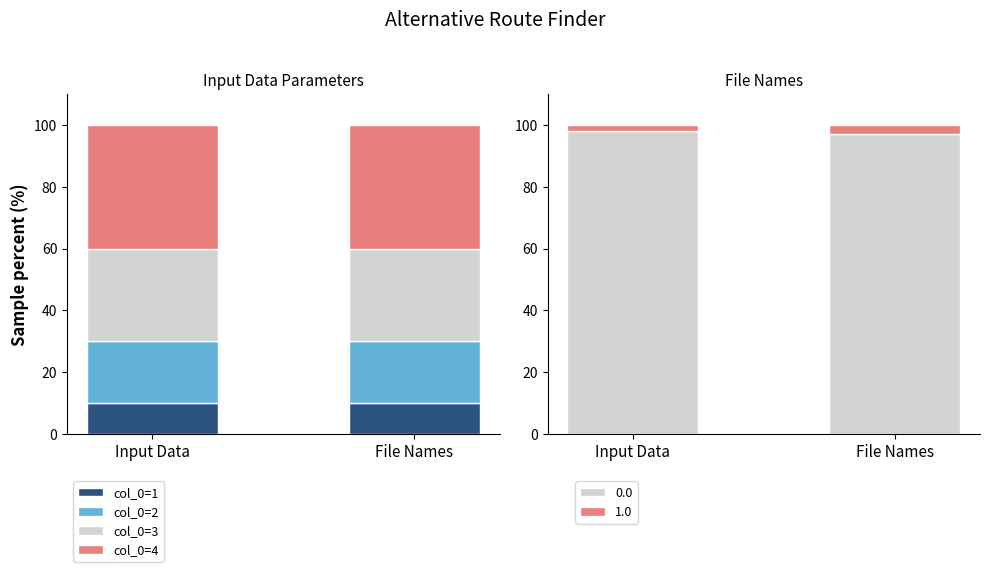

Which series has the largest total across all categories?

col_0=4